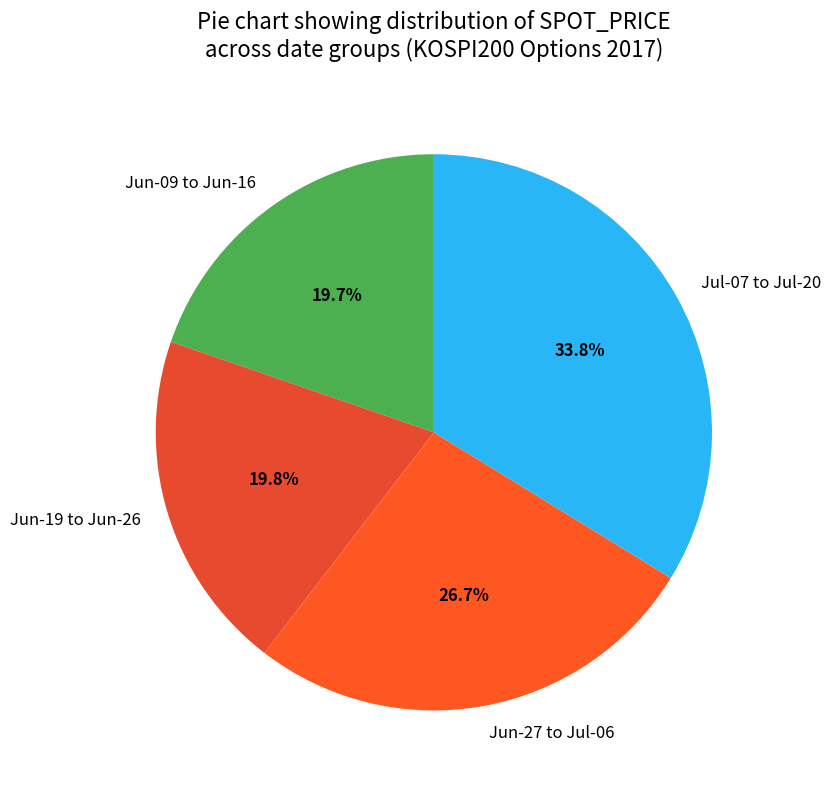

Which category has the biggest portion of the pie?

Jul-07 to Jul-20